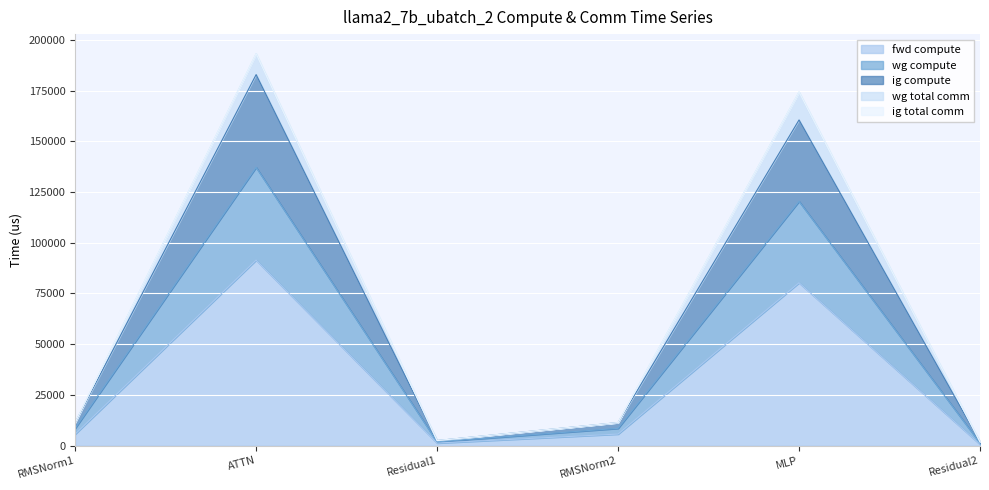

Count the number of categories in the chart.

6